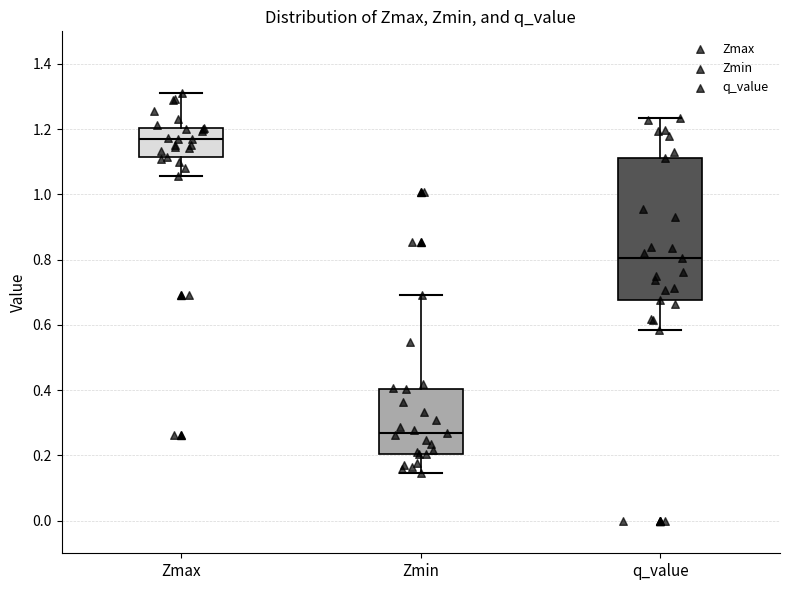

Which box is the tallest, from its lower edge to its upper edge?

q_value